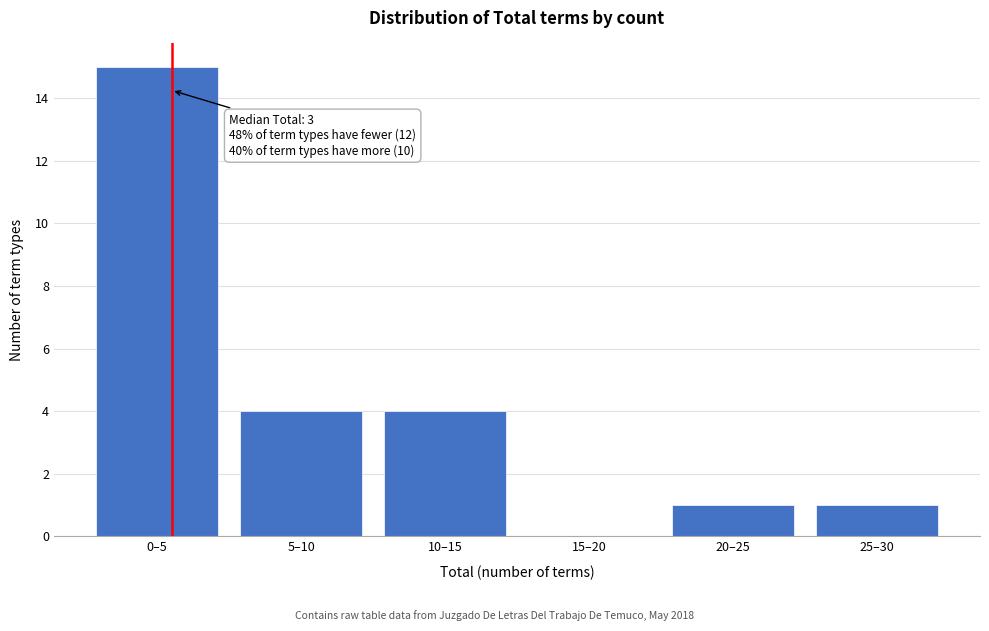

Reading right to left, extract all data points from this chart.

25–30=1	20–25=1	15–20=0	10–15=4	5–10=4	0–5=15